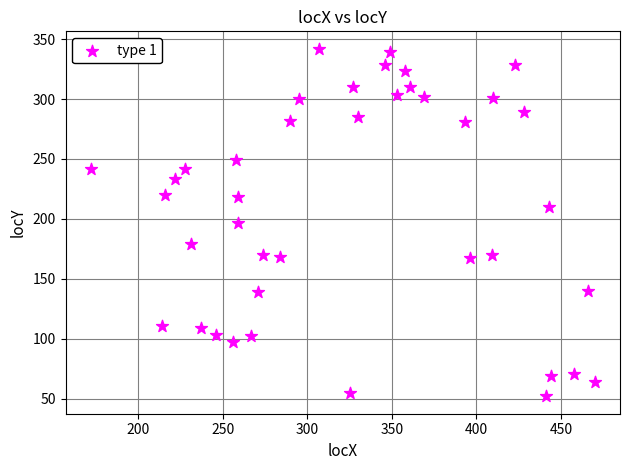

What is the range of X values (max minus min)?

298